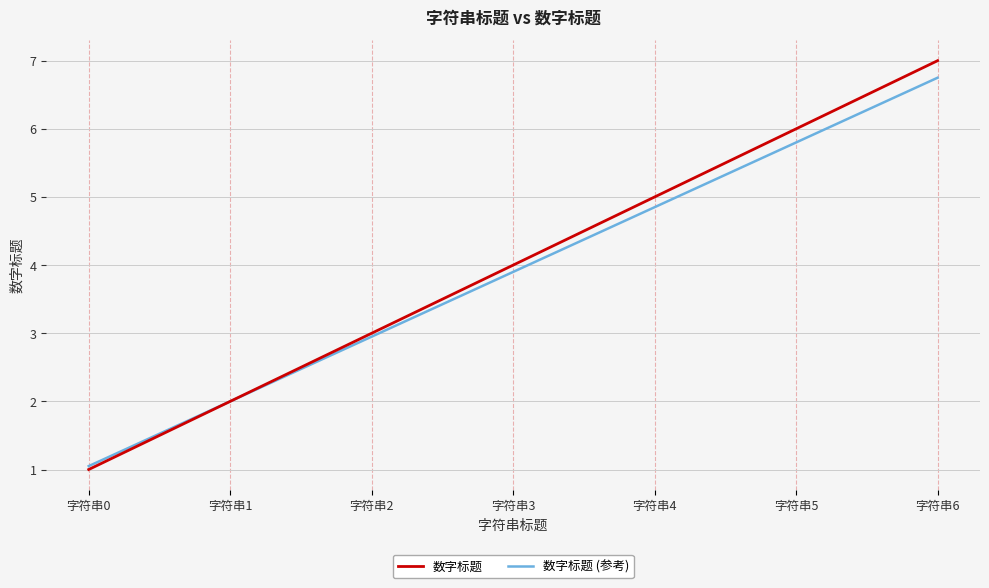

Is the value of 数字标题 (参考) at 字符串3 greater than the value of 数字标题 at 字符串2?

Yes